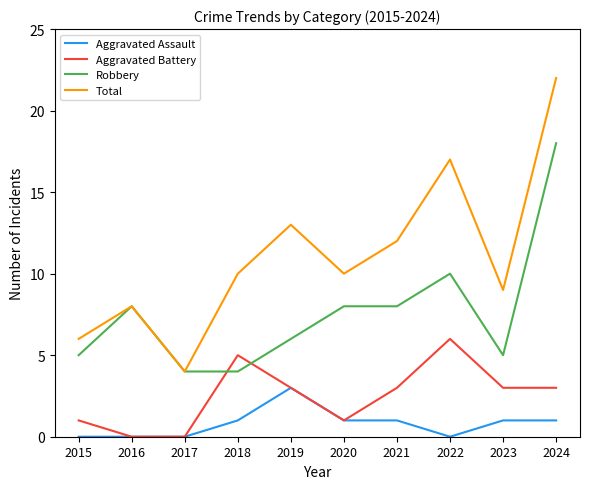

What is the spread (max minus min) of values at 2020?

9